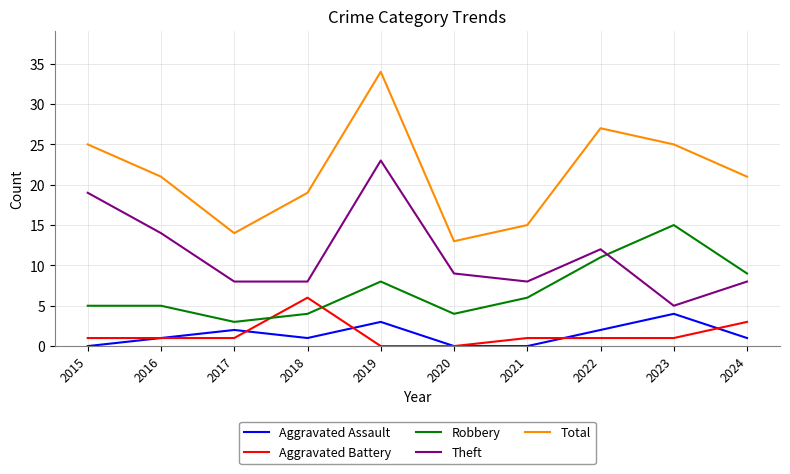

How many categories are shown in the chart?

10